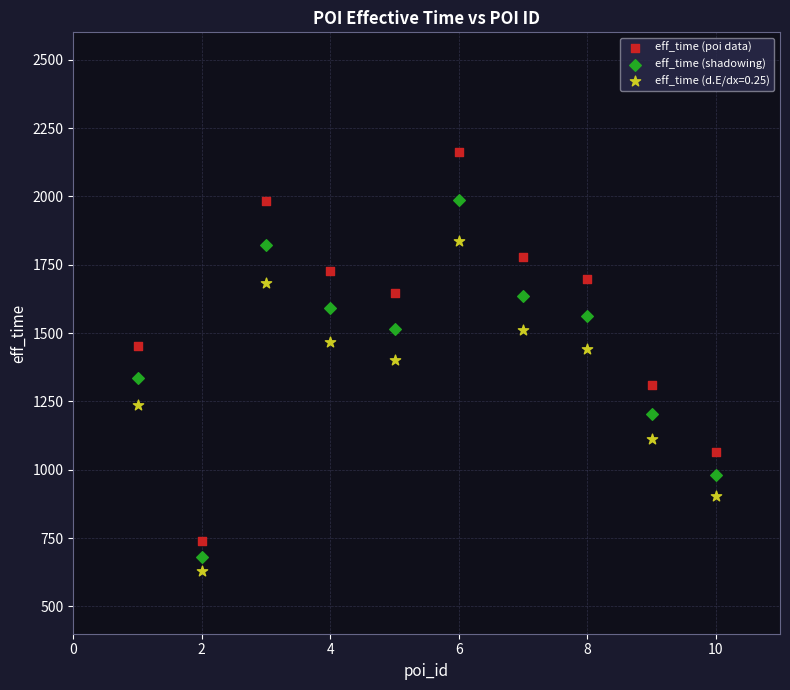

Which series reaches the maximum Y coordinate?

eff_time (poi data)